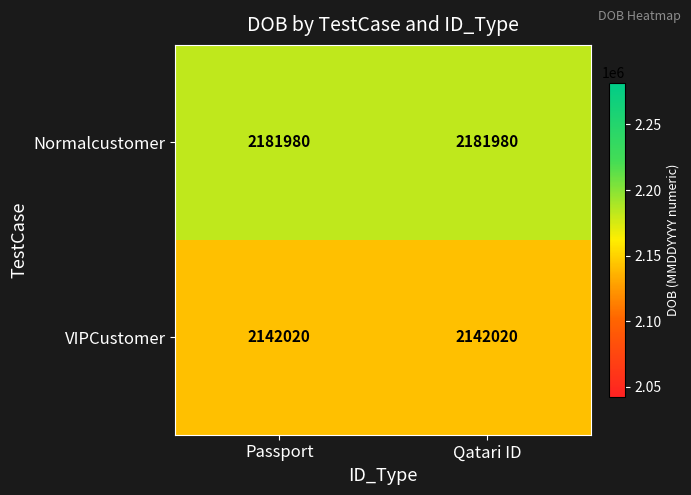

What is the spread (max minus min) of values at Qatari ID?

39960